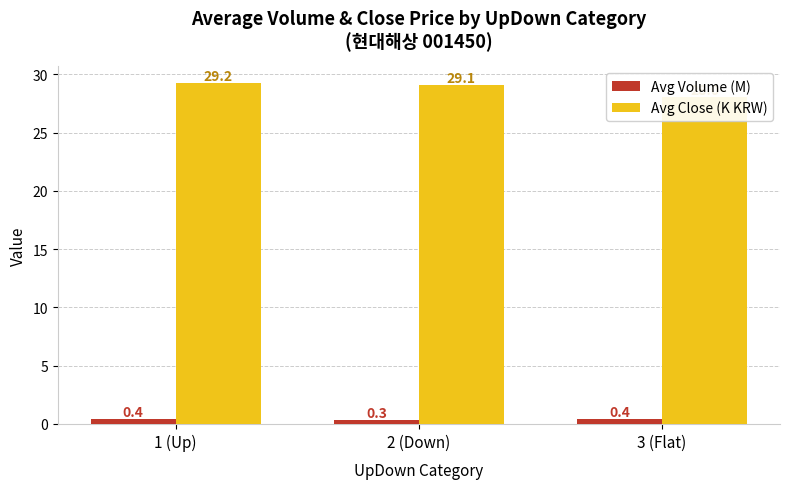

Is the value of Avg Close (K KRW) at 3 (Flat) greater than the value of Avg Volume (M) at 1 (Up)?

Yes